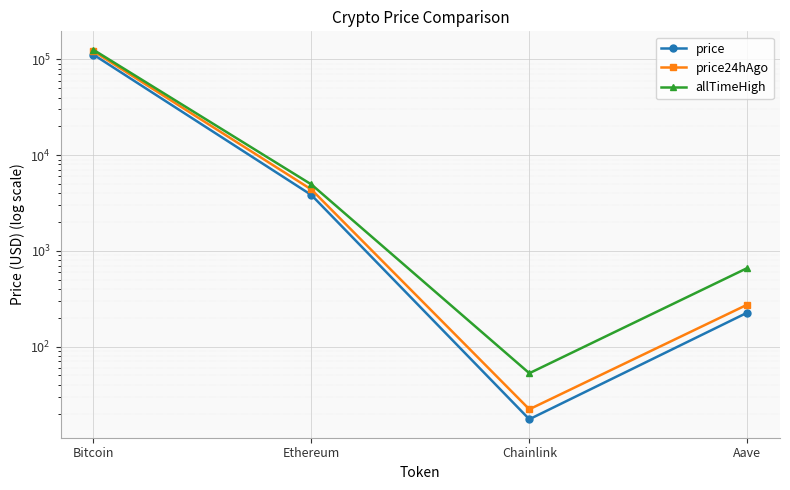

Is it true that price equals 5207.9 at Ethereum?

False